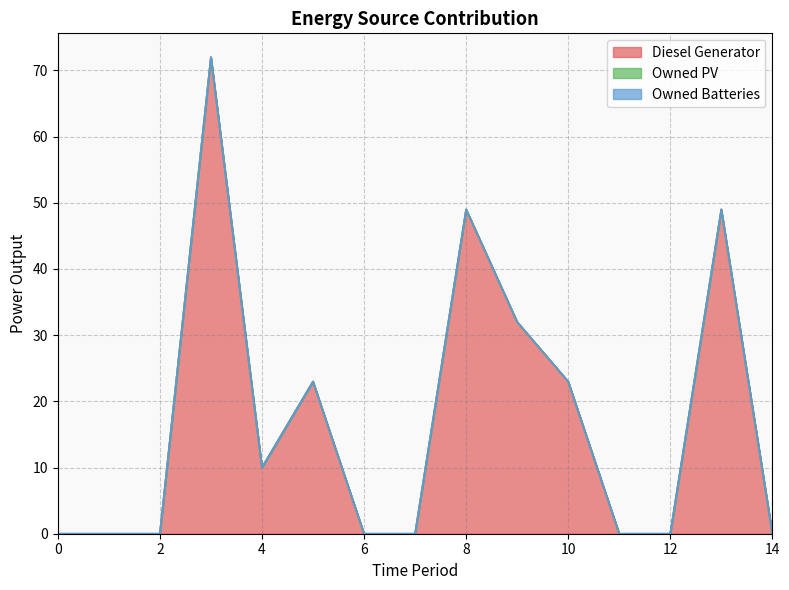

What are all the series names shown in the legend?

Diesel Generator, Owned PV, Owned Batteries